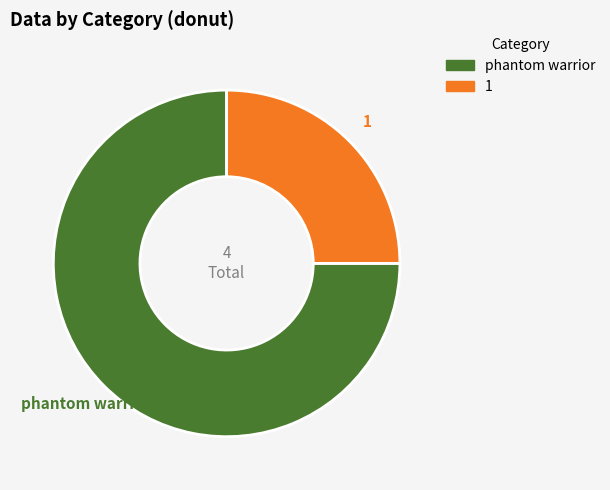

The 1 slice represents 25% of the pie. True or false?

True